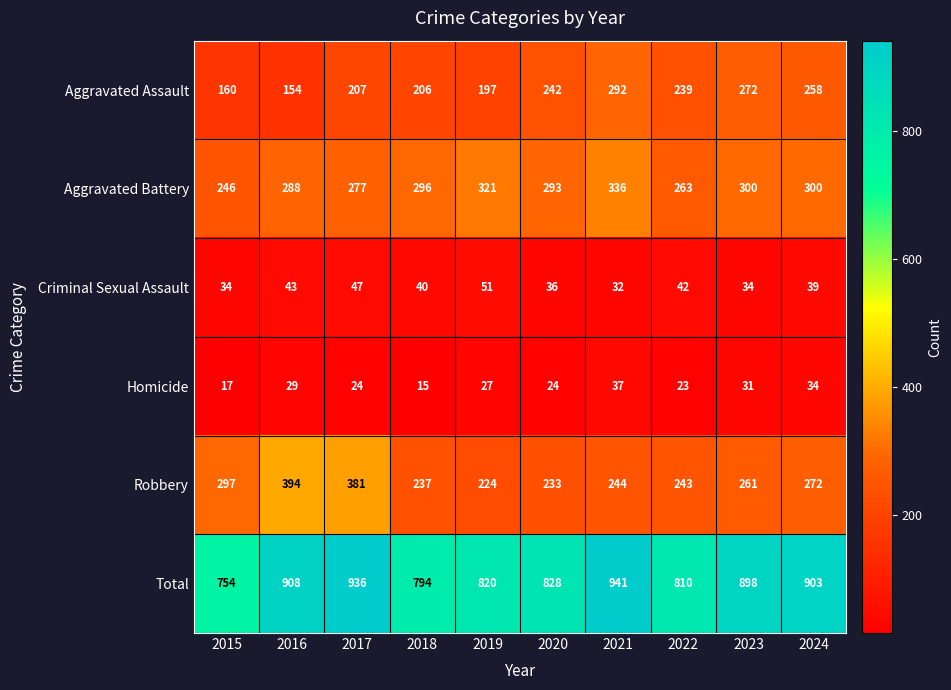

Is it true that Homicide equals 40 at 2020?

False